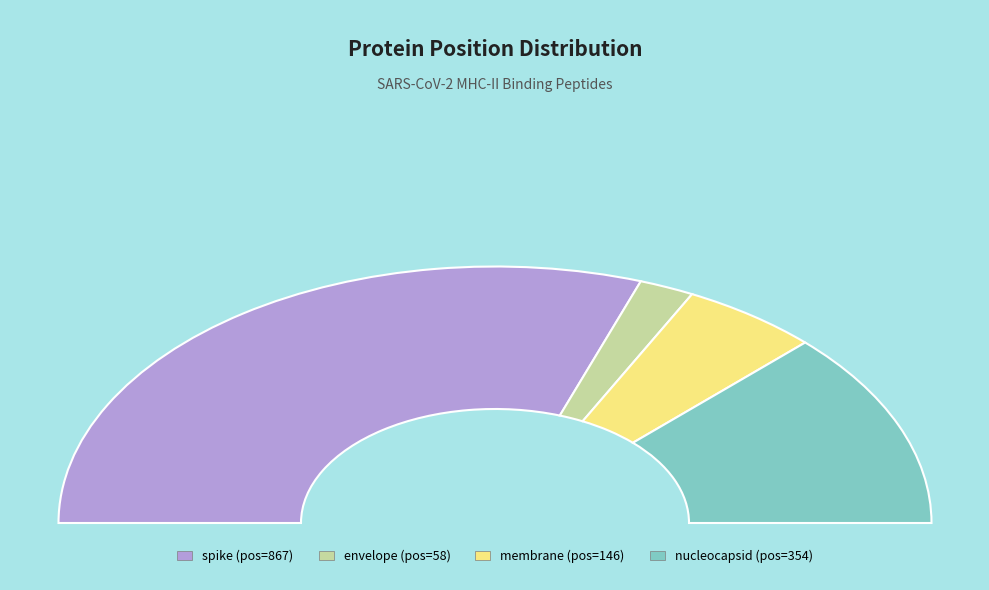

The membrane slice represents 22% of the pie. True or false?

False